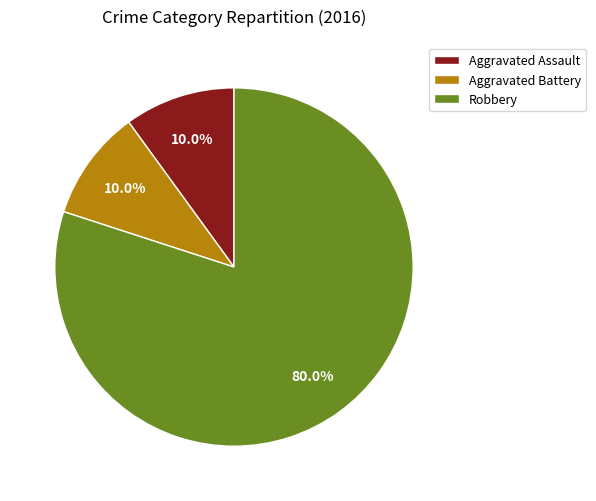

How many segments does this pie chart have?

3